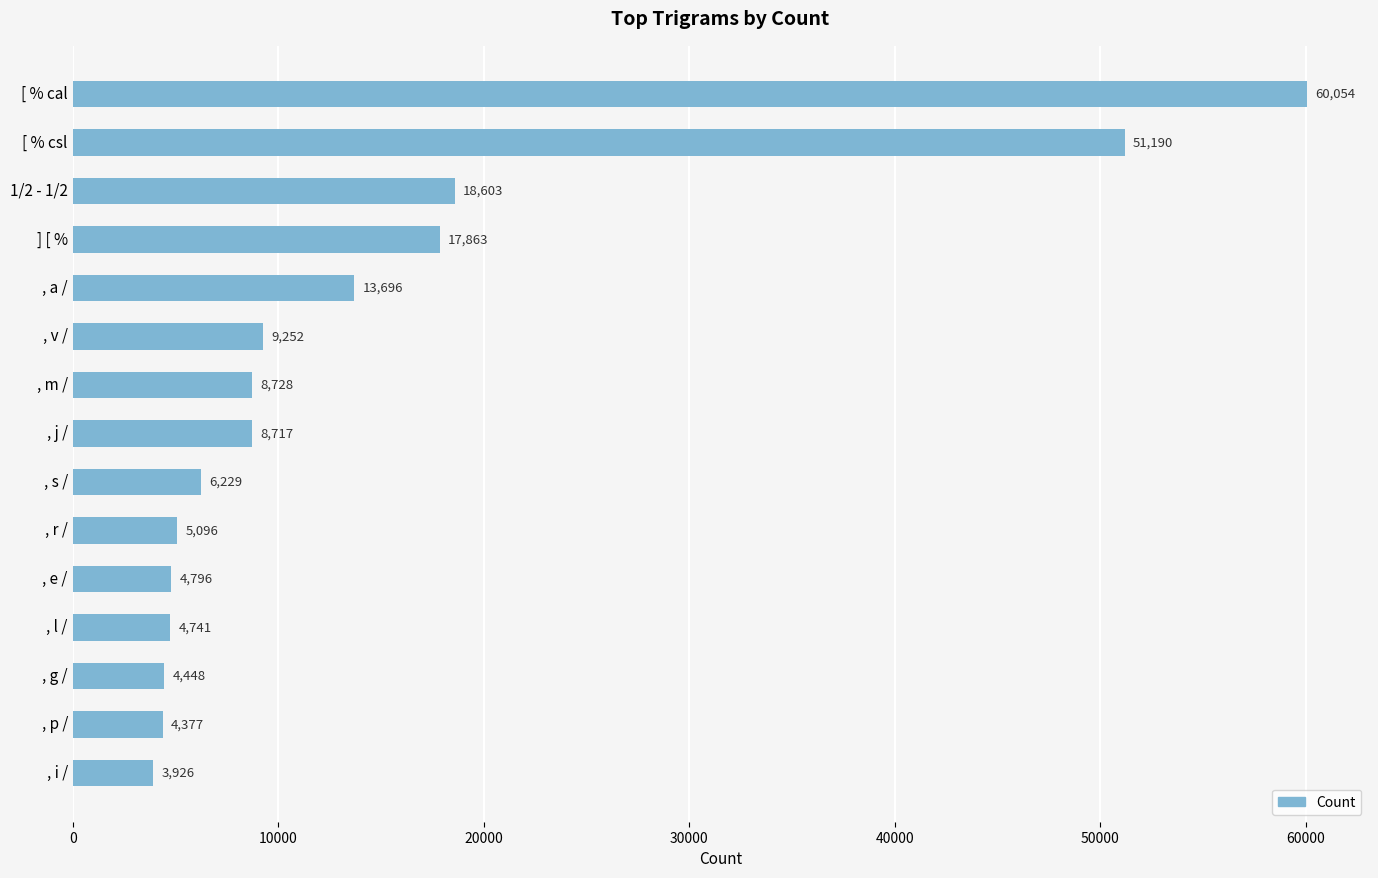

Reading bottom to top, what are all the values shown in this chart?

, i /=3926	, p /=4377	, g /=4448	, l /=4741	, e /=4796	, r /=5096	, s /=6229	, j /=8717	, m /=8728	, v /=9252	, a /=13696	] [ %=17863	1/2 - 1/2=18603	[ % csl=51190	[ % cal=60054